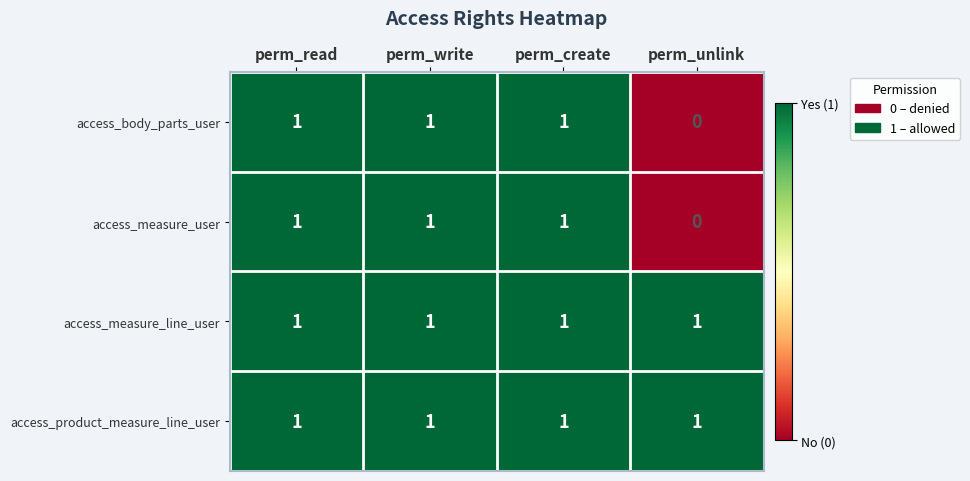

Which label corresponds to the smallest value in the chart?

perm_unlink